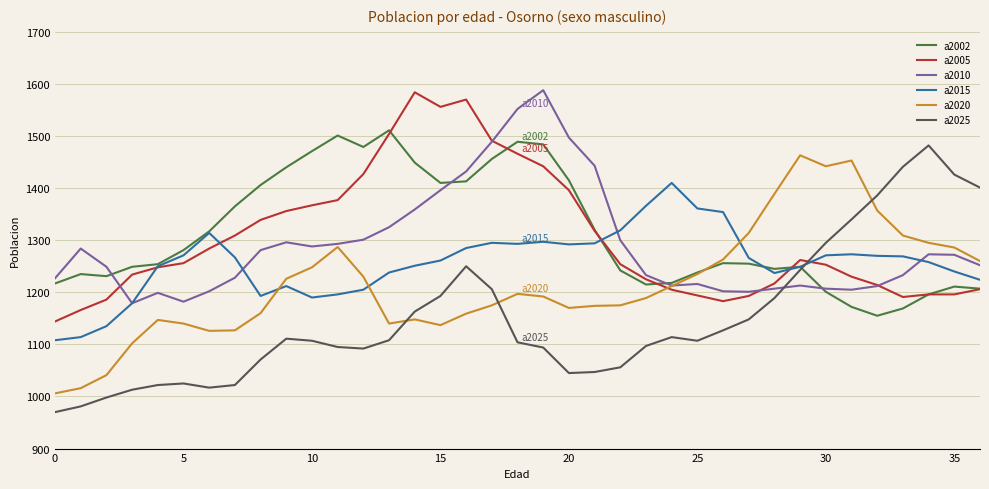

At how many categories does at least one series exceed 1475?

11